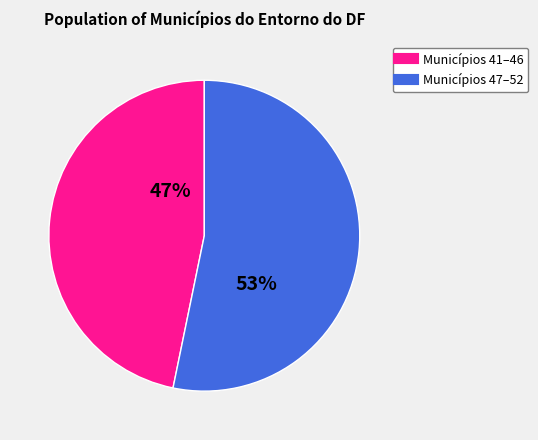

How many segments does this pie chart have?

2